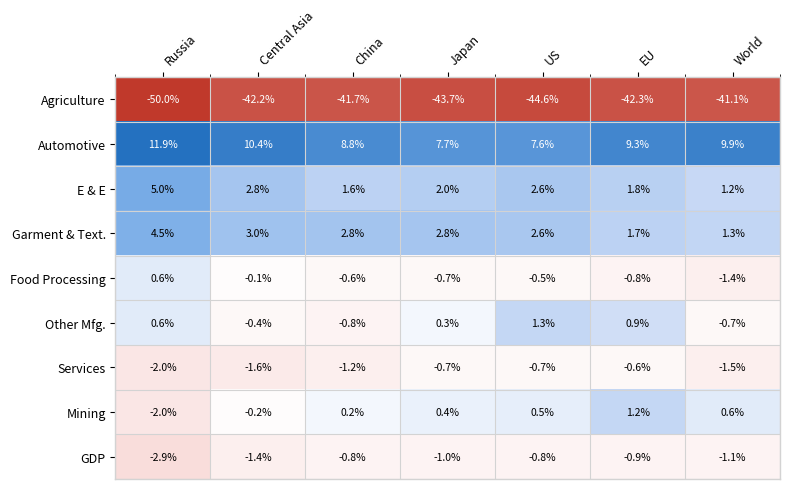

What is the sum of all Agriculture values?

-305.6